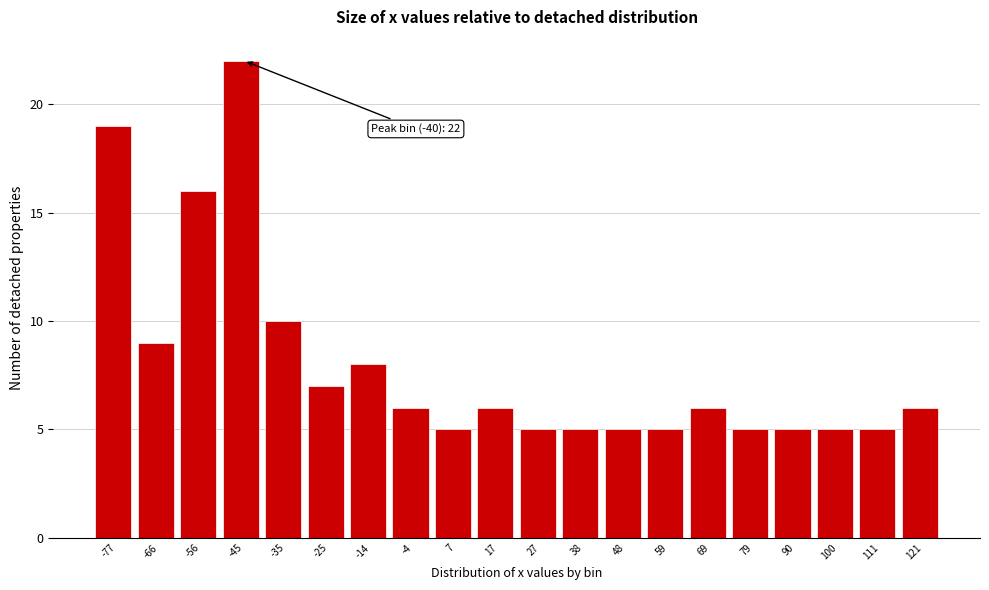

Reading left to right, list all the values displayed in this chart.

19	9	16	22	10	7	8	6	5	6	5	5	5	5	6	5	5	5	5	6